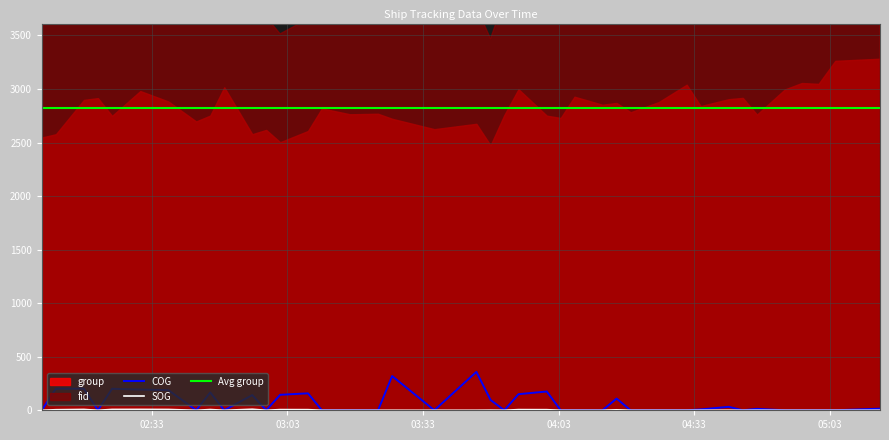

What is the maximum value for COG?

358.9